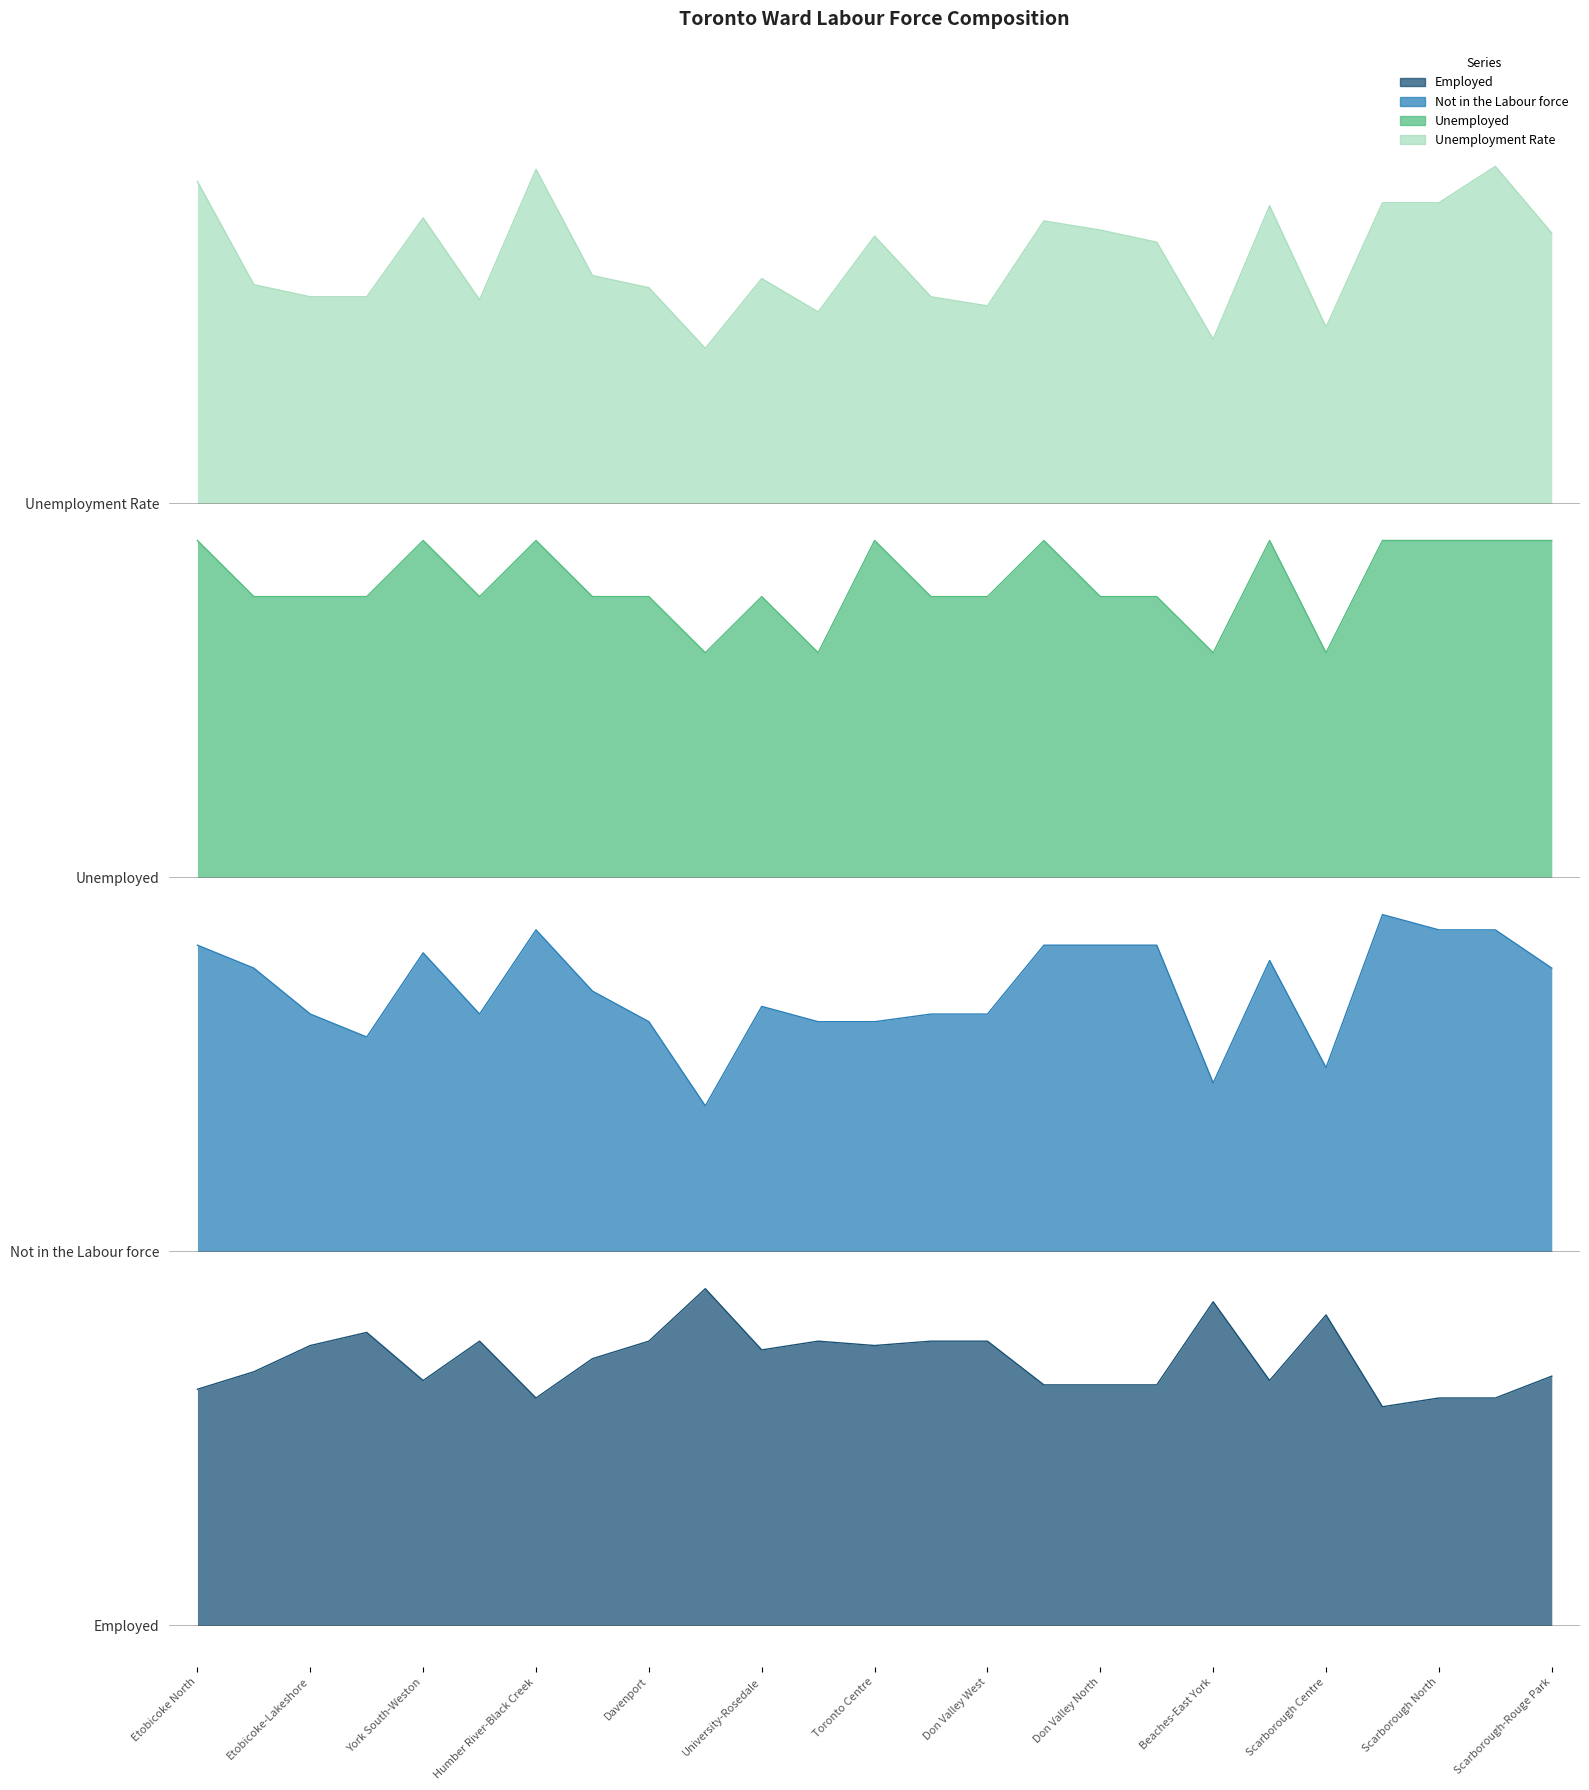

At how many categories does at least one series exceed 1?

25